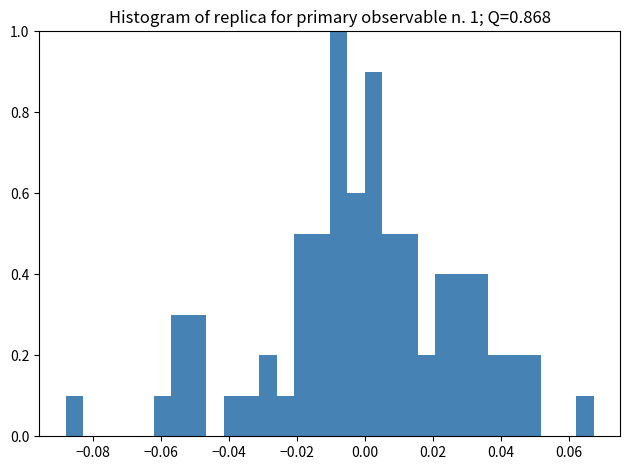

Around what value on the x-axis is the tallest bar? Give the approximate position of its centre, as read against the axis.

-0.008